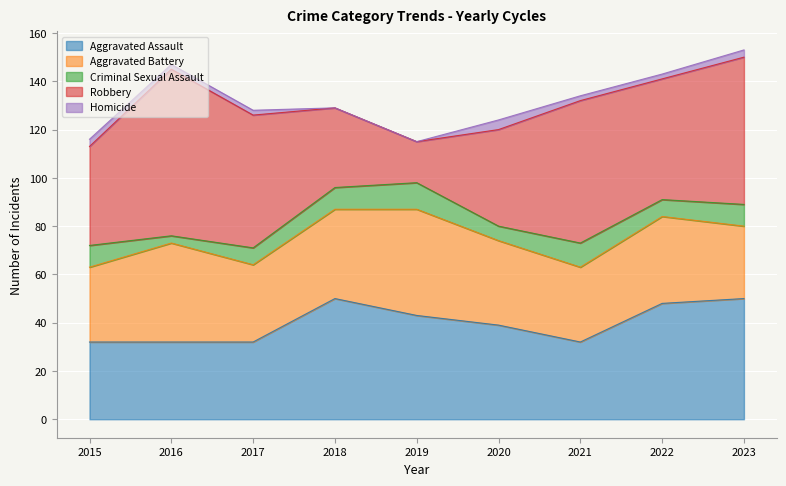

What is the approximate value of Homicide at 2016?

2